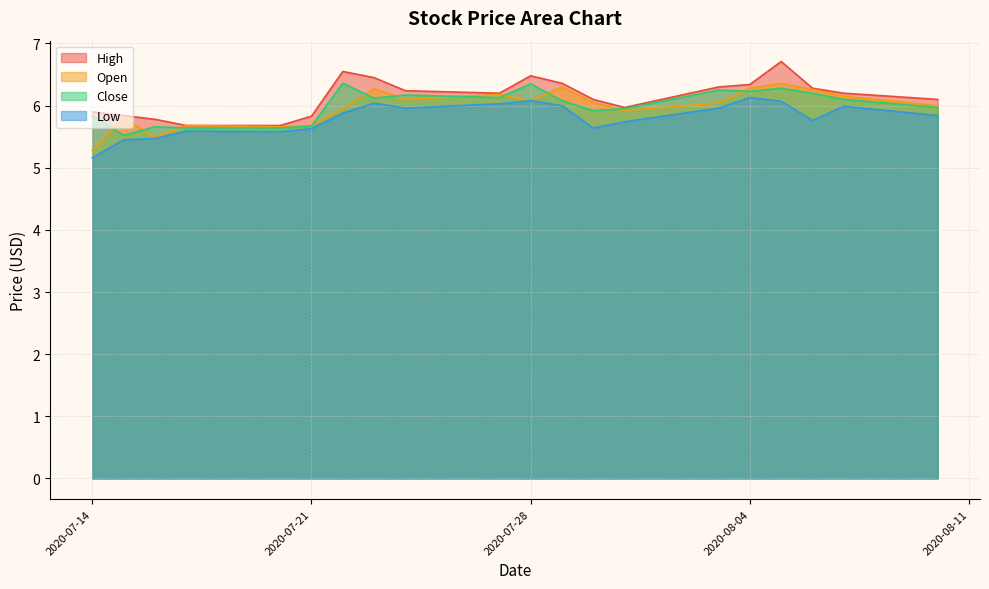

What are all the series names shown in the legend?

High, Open, Close, Low